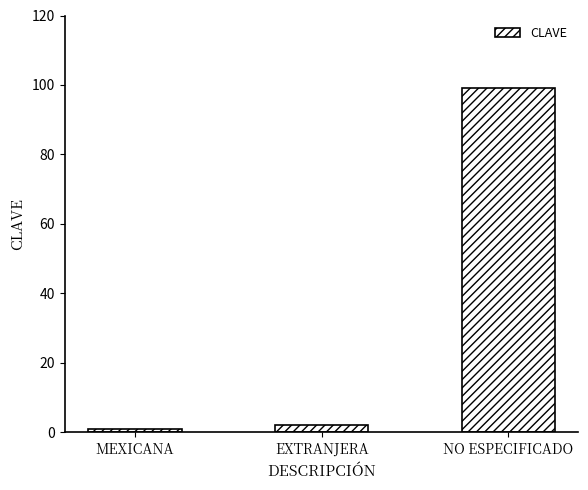

Rank the categories by value from highest to lowest.

NO ESPECIFICADO, EXTRANJERA, MEXICANA